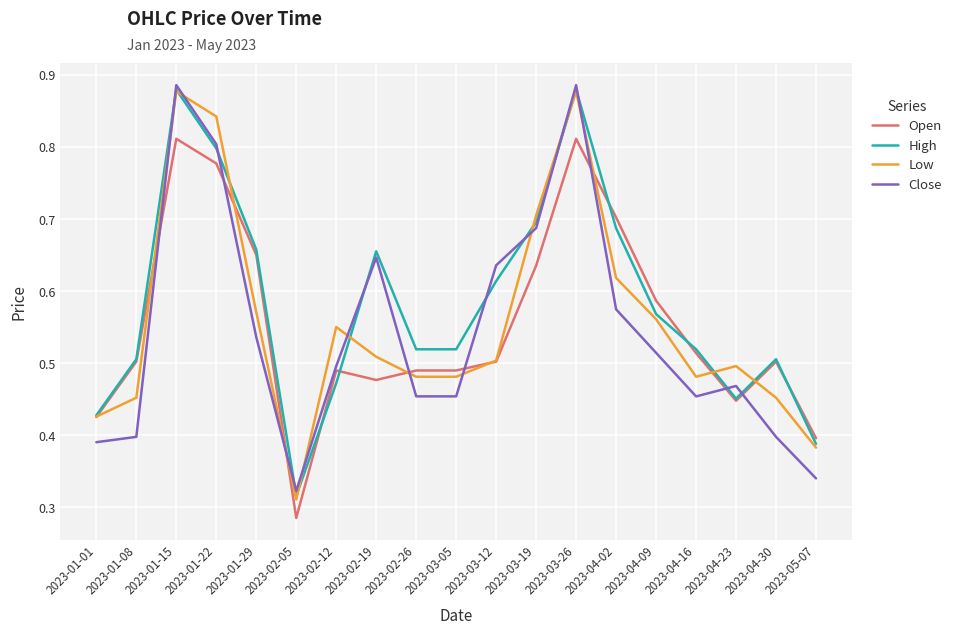

What position from the right is 2023-03-05?

10